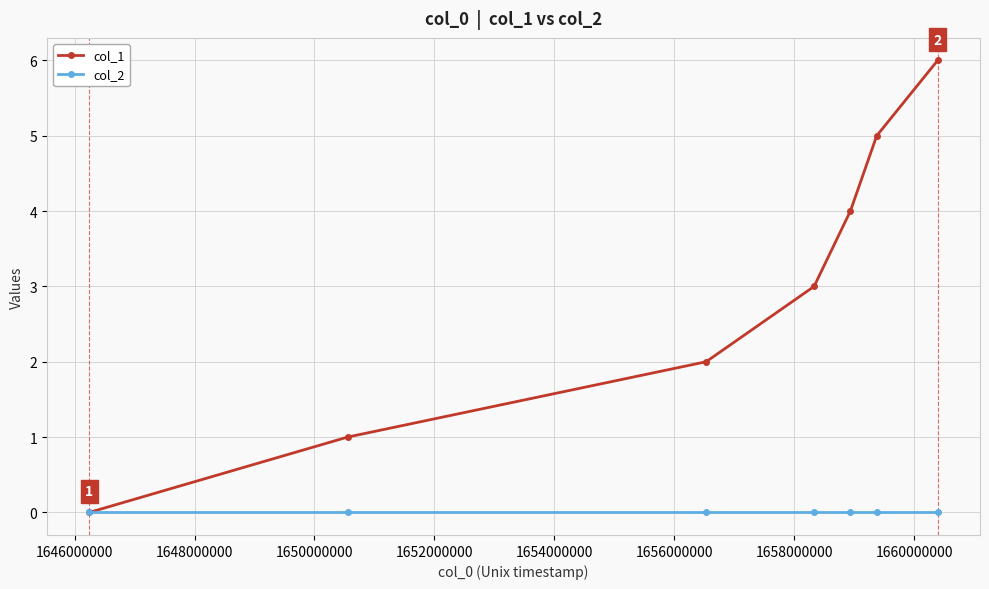

List the series in order of their overall mean, highest first.

col_1, col_2